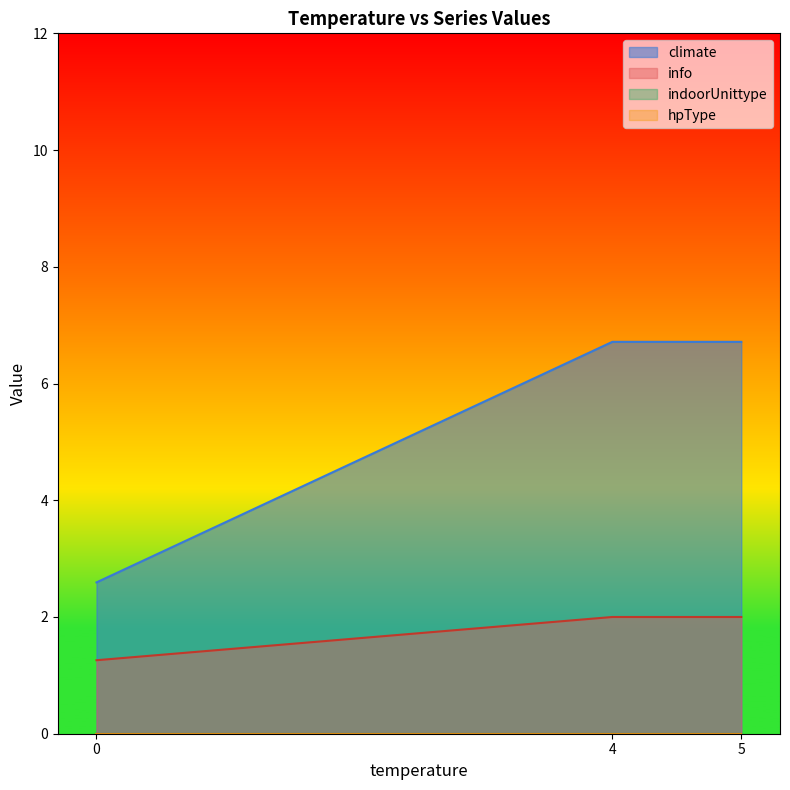

Does the chart display data point markers on the line(s)?

No